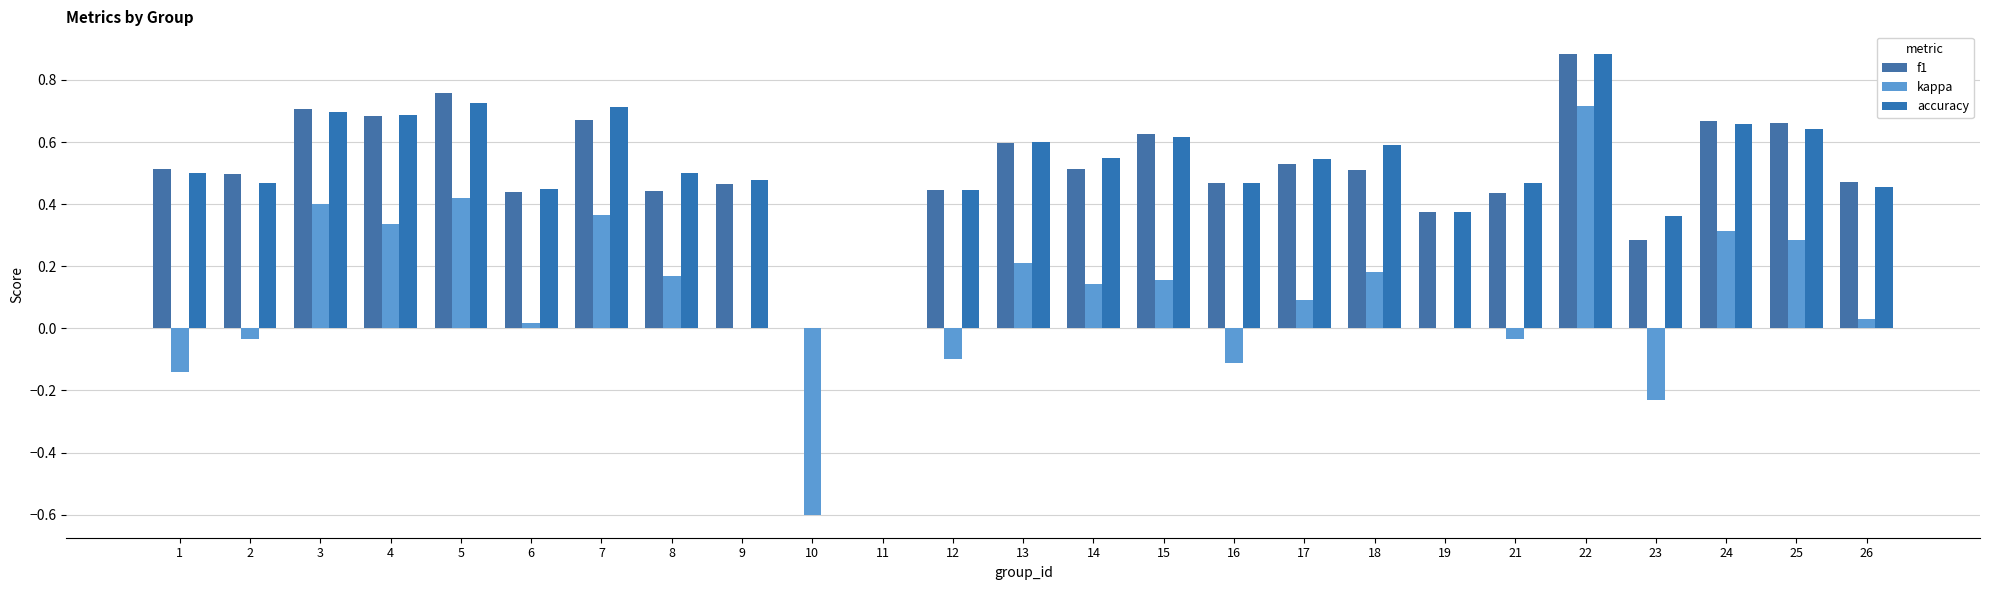

How many groups of bars are there?

25